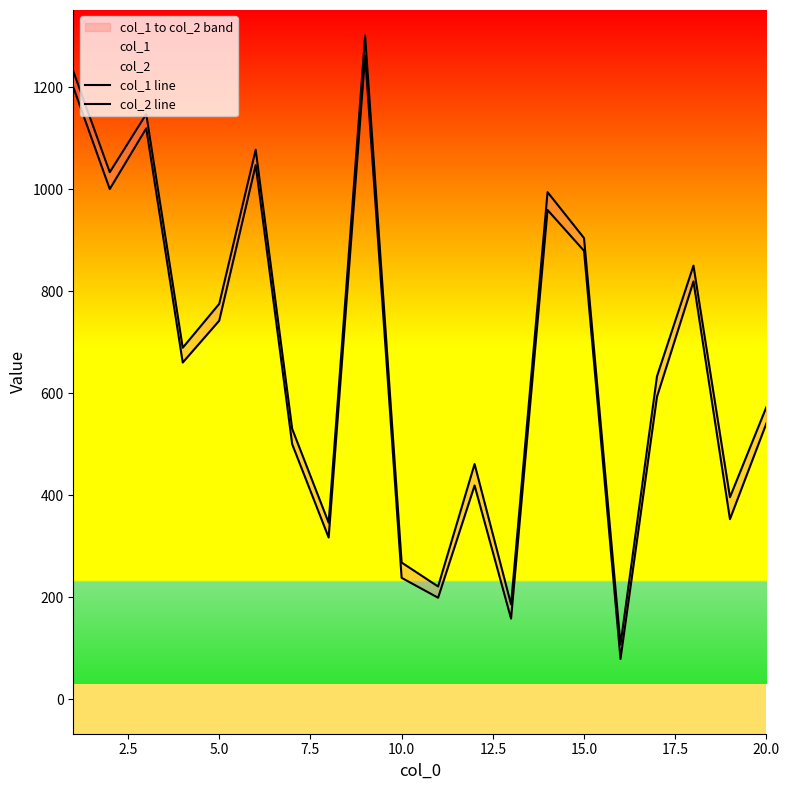

Rank the series by their average value, from highest to lowest.

col_2 line, col_1 line